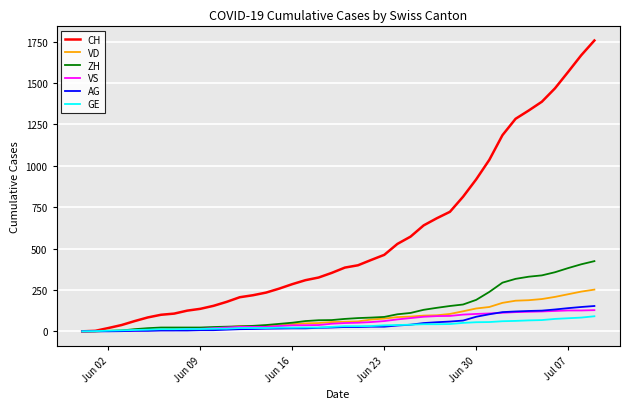

Rank the series by their maximum value, from lowest to highest.

GE, VS, AG, VD, ZH, CH